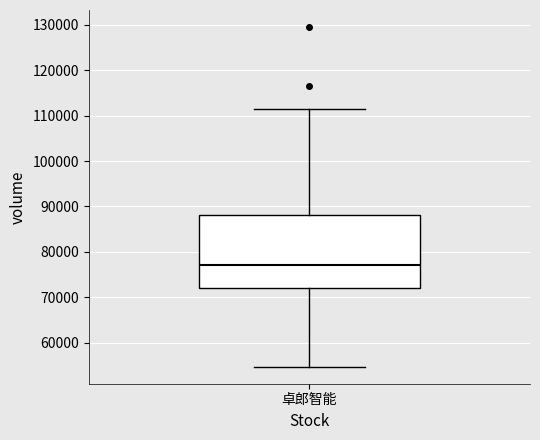

Where is the upper edge of the box for 卓郎智能 on the y-axis? The values are not printed on the chart, so give them approximately, as read against the axis.

88000